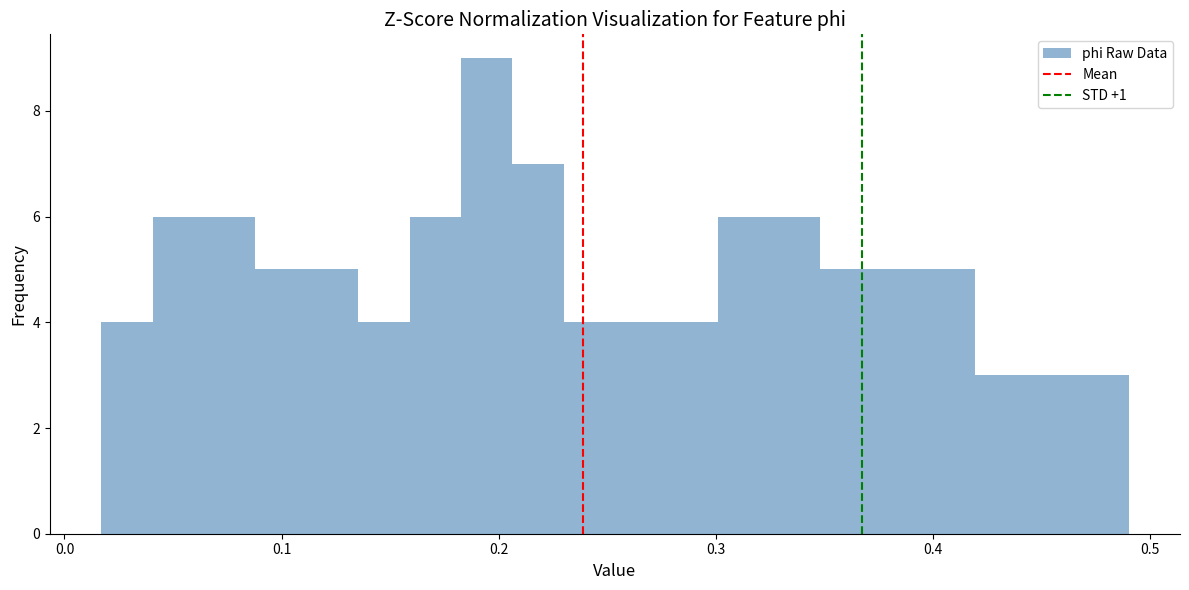

Around what value on the x-axis is the tallest bar? Give the approximate position of its centre, as read against the axis.

0.19